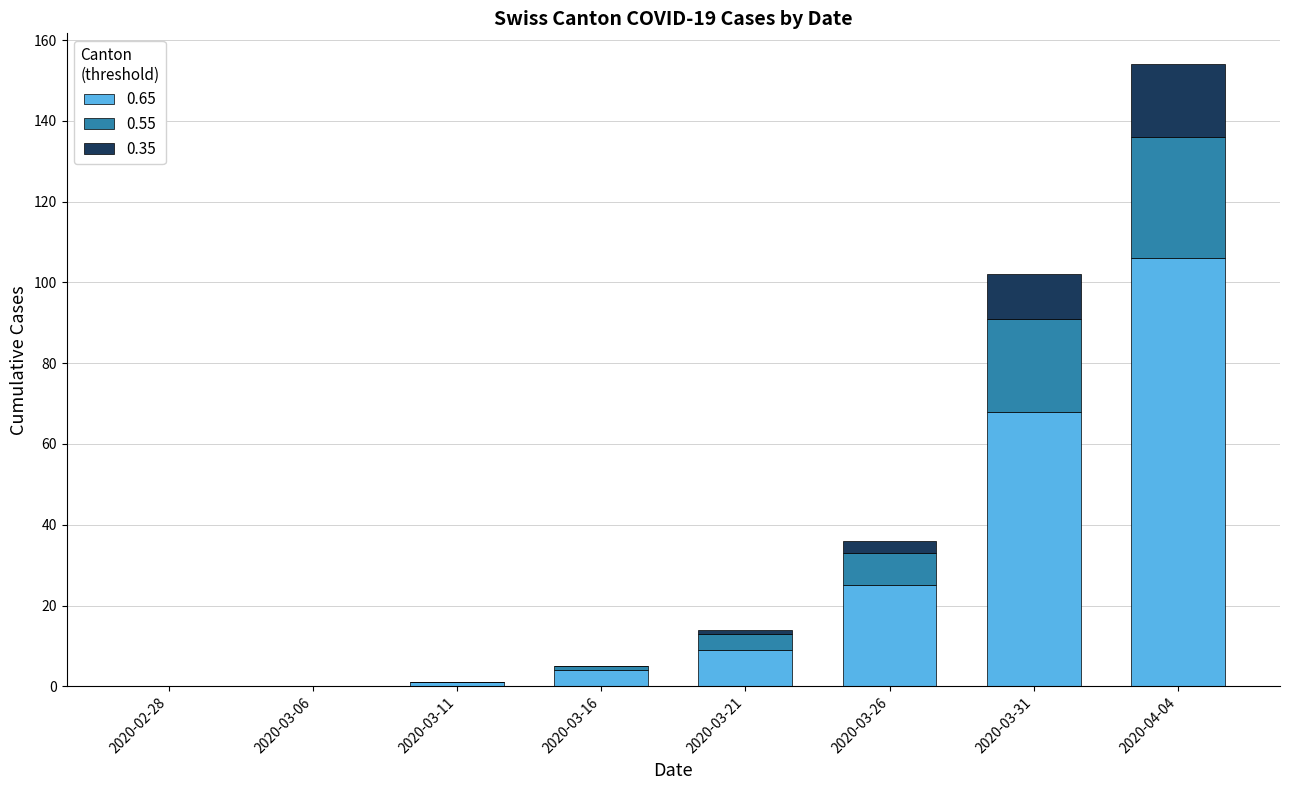

Count the number of data series in this chart.

3